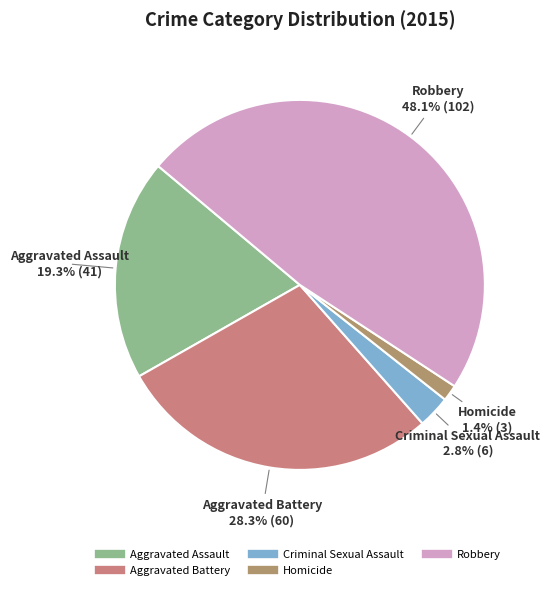

Rank the categories by value from highest to lowest.

Robbery, Aggravated Battery, Aggravated Assault, Criminal Sexual Assault, Homicide